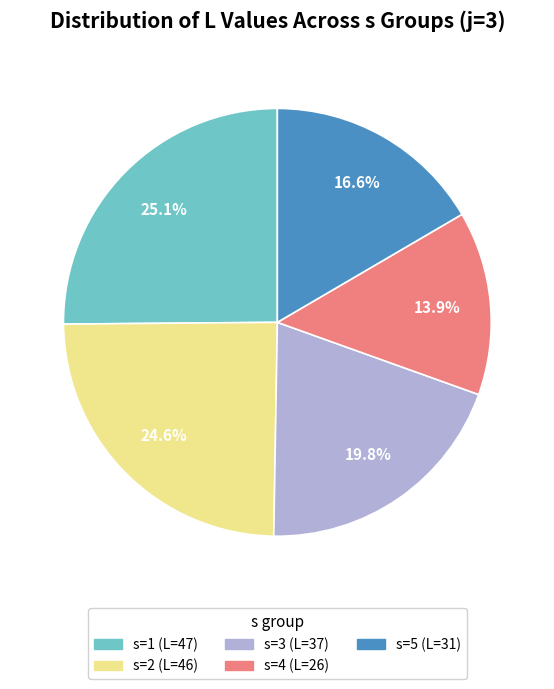

Does any single category account for the majority?

No